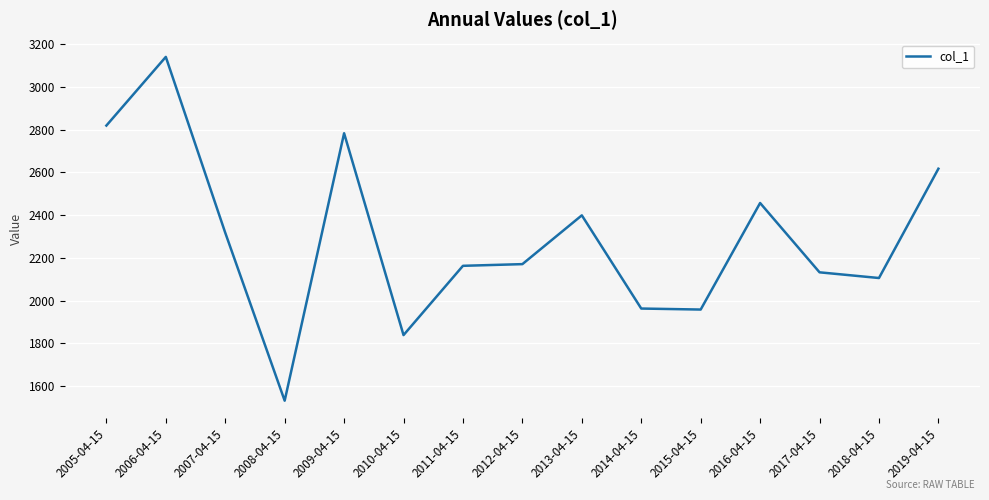

What is the ratio of the value at 2011-04-15 to the value at 2006-04-15?

0.7